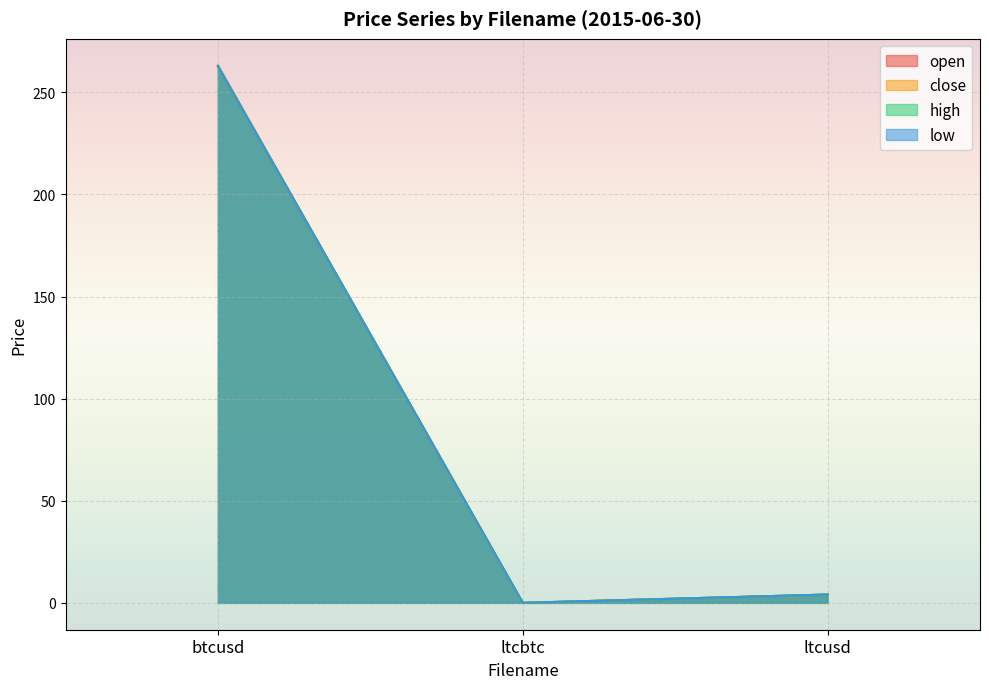

True or false: close has a value of 263.1 at btcusd.

True